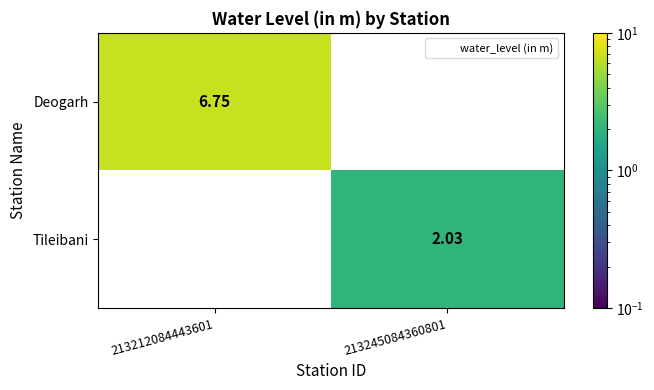

The Deogarh series shows 6.8 at 213212084443601. True or false?

True